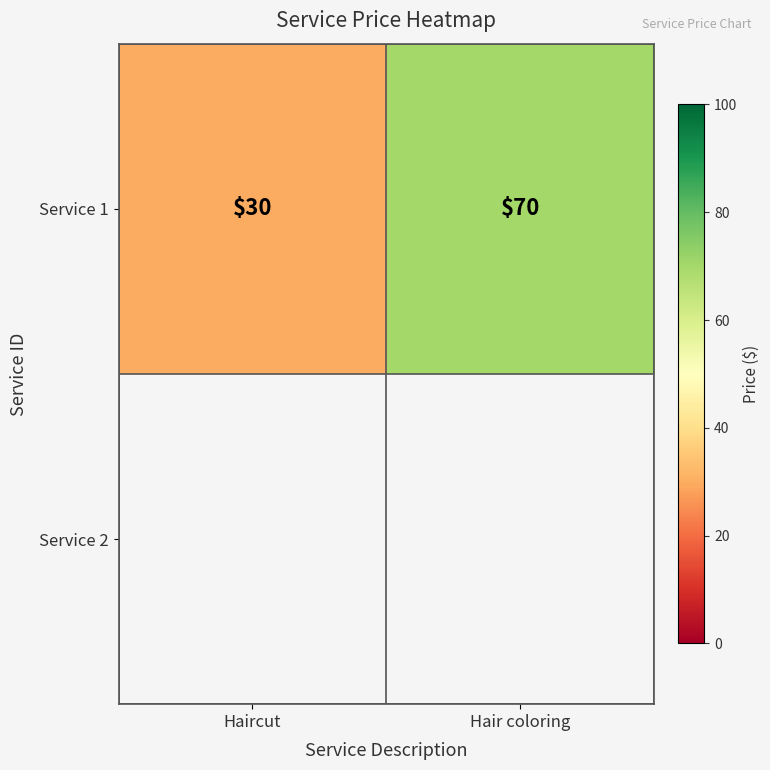

What is the ratio of the value at Haircut to the value at Hair coloring?

0.4